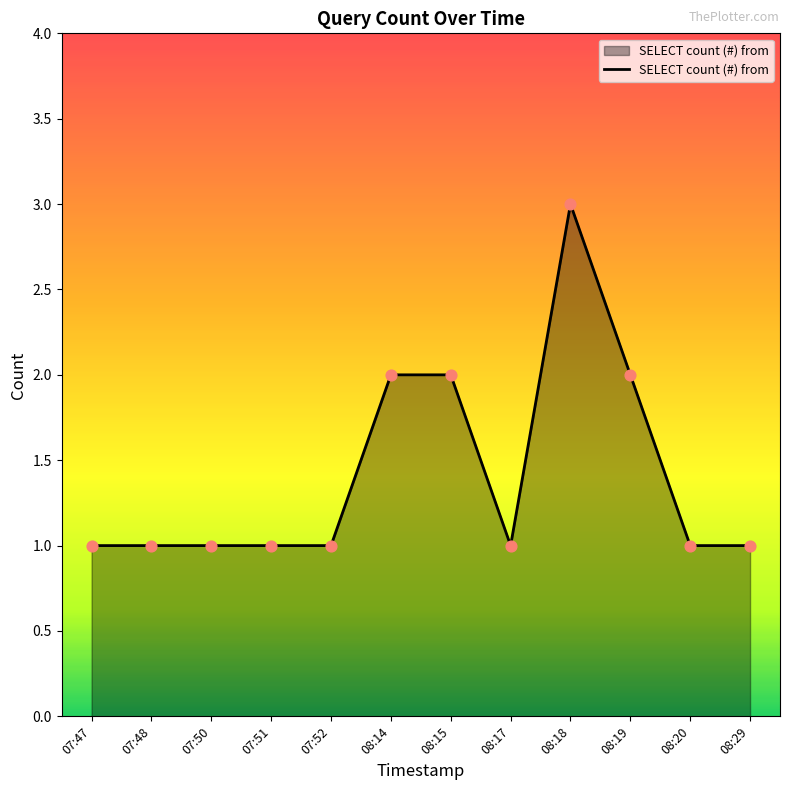

What is the change in value from 07:51 to 08:15?

+1